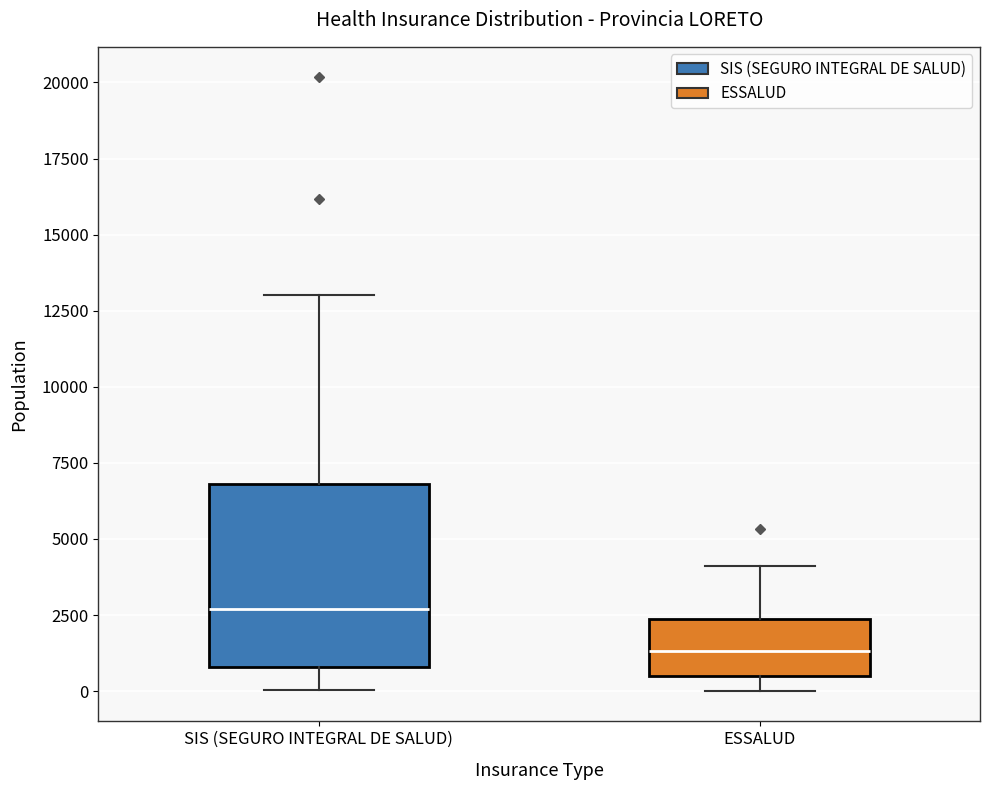

Reading left to right, transcribe this box plot: for each box, give where its median line is, the range the box spans, and where its two whiskers end, as read against the y-axis. The values are not printed on the chart, so give them approximately, as read against the axis.

SIS (SEGURO INTEGRAL DE SALUD): median 2500, box 1000 to 7000, whiskers 0 to 13000
ESSALUD: median 1500, box 500 to 2500, whiskers 0 to 4000